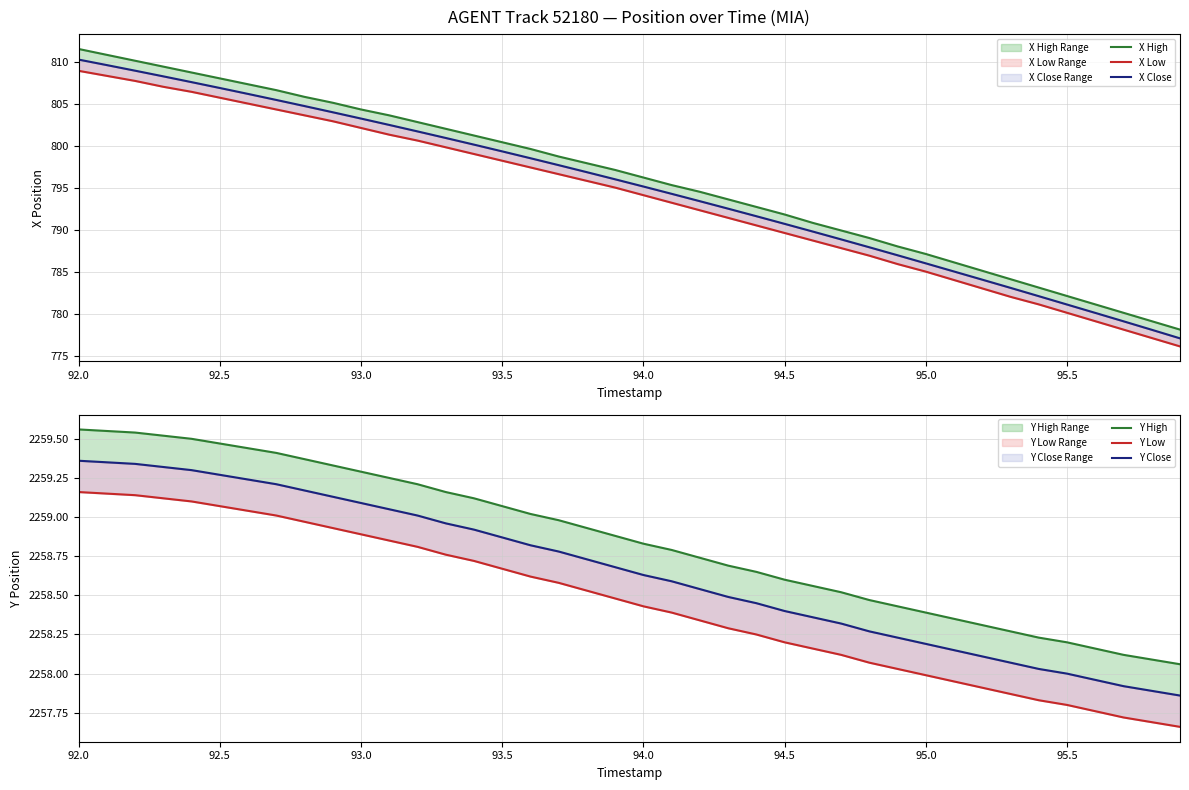

What are all the series names shown in the legend?

X High, X Low, X Close, Y High, Y Low, Y Close